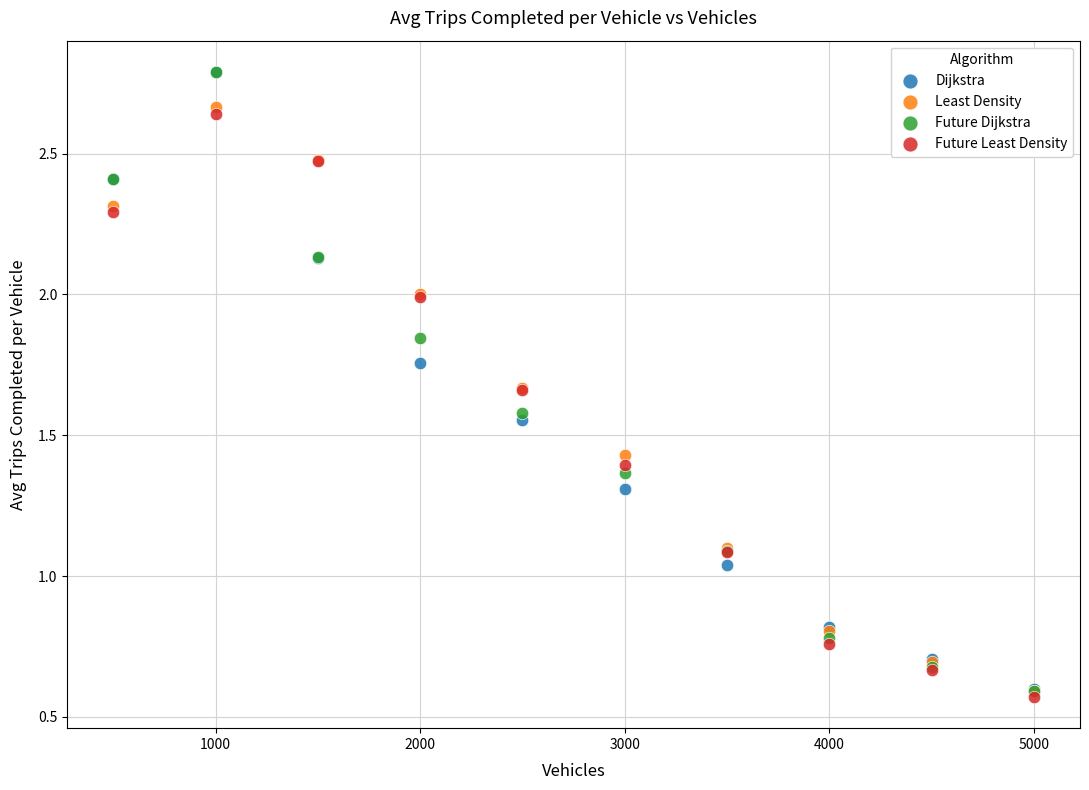

What are all the series names shown in the legend?

Dijkstra, Least Density, Future Dijkstra, Future Least Density